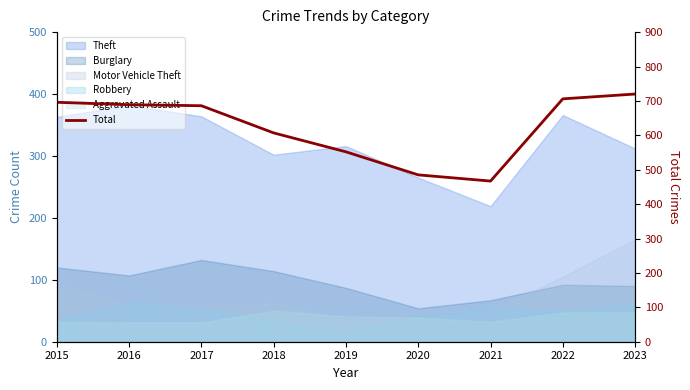

What is the difference between the values at 2015 and 2023?

24